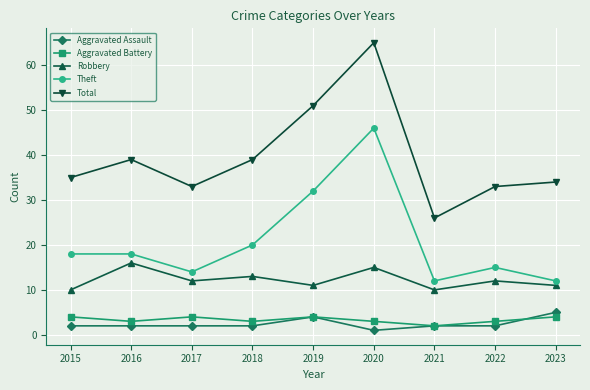

What is the maximum value for Aggravated Battery?

4